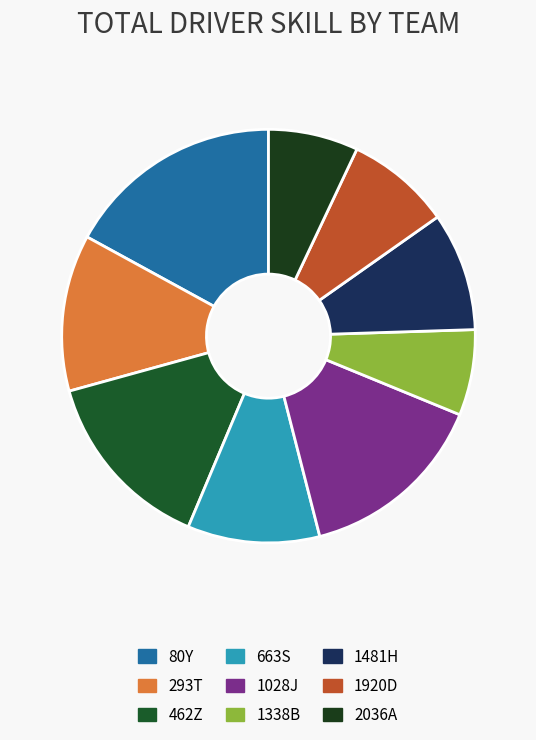

True or false: 2036A accounts for 7% of the total.

True